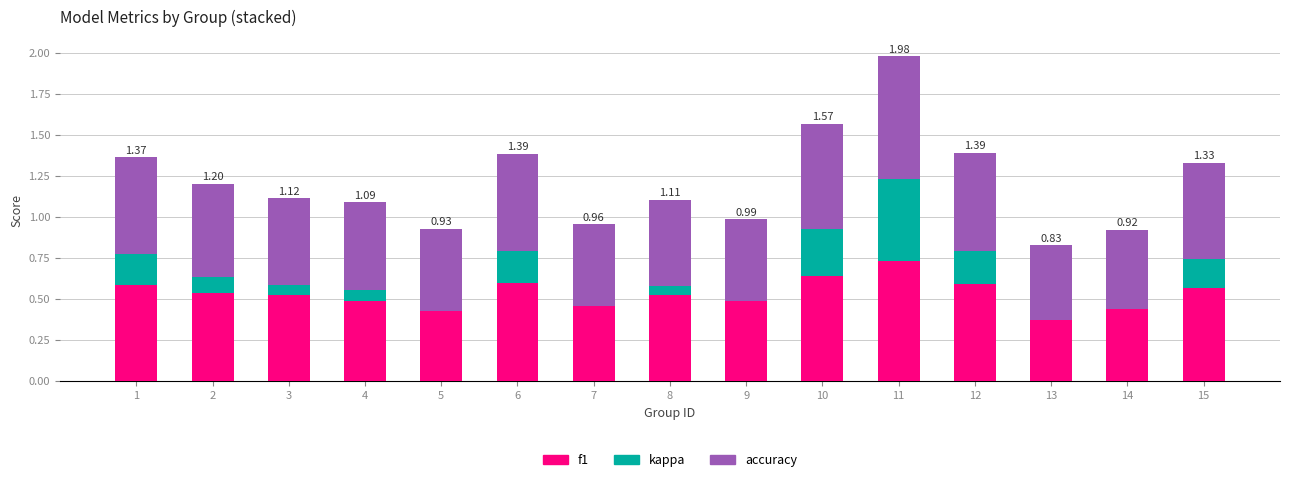

Between 1 and 7, which series saw the biggest shift?

kappa